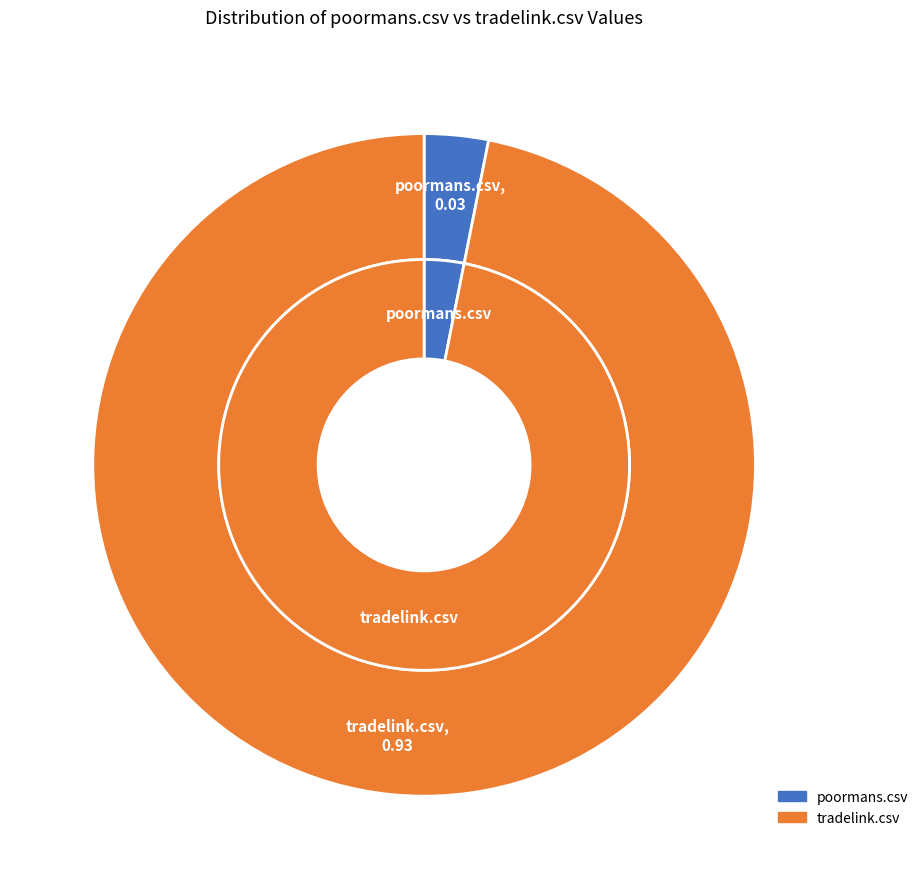

Rank the categories by value from lowest to highest.

poormans.csv, tradelink.csv